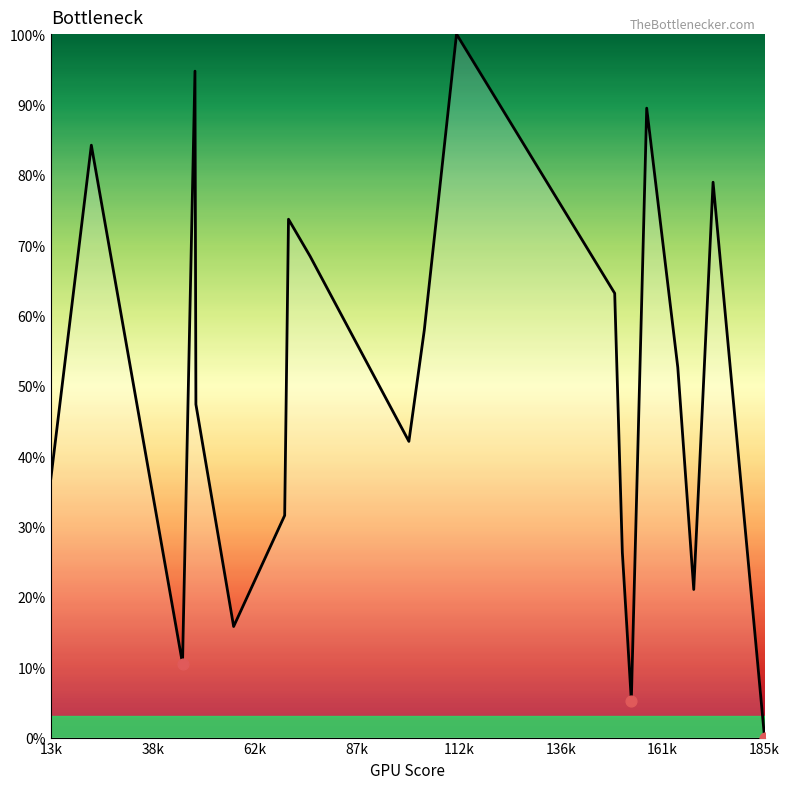

What is the greatest value displayed?

100.0